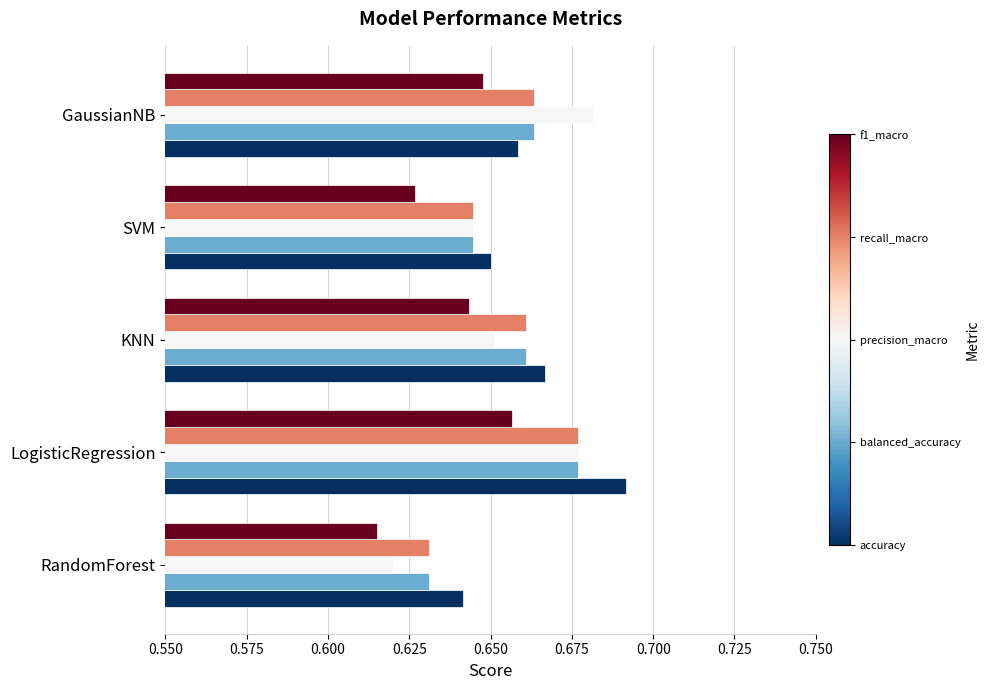

What is the total value across all series at SVM?

3.2